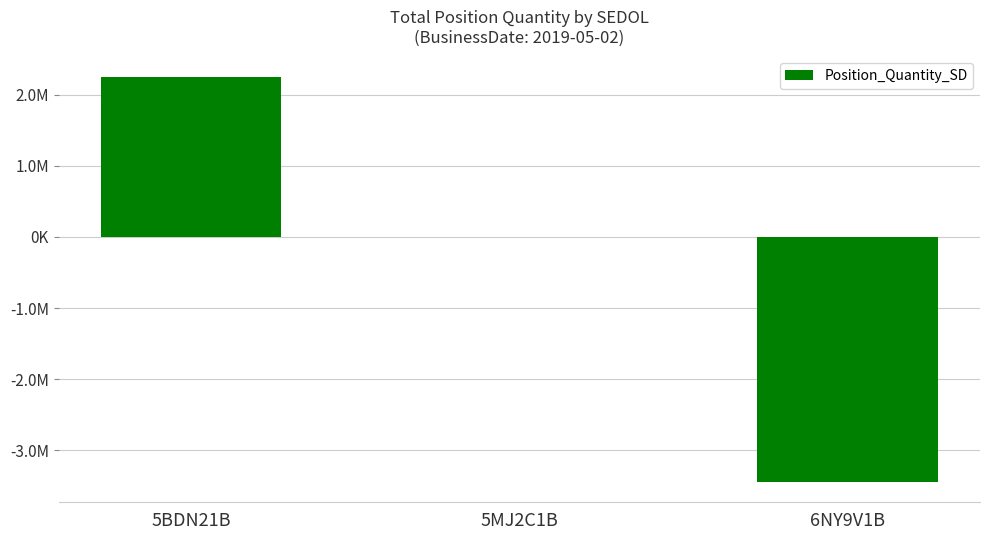

The chart shows a value of 508 at 5MJ2C1B. True or false?

False